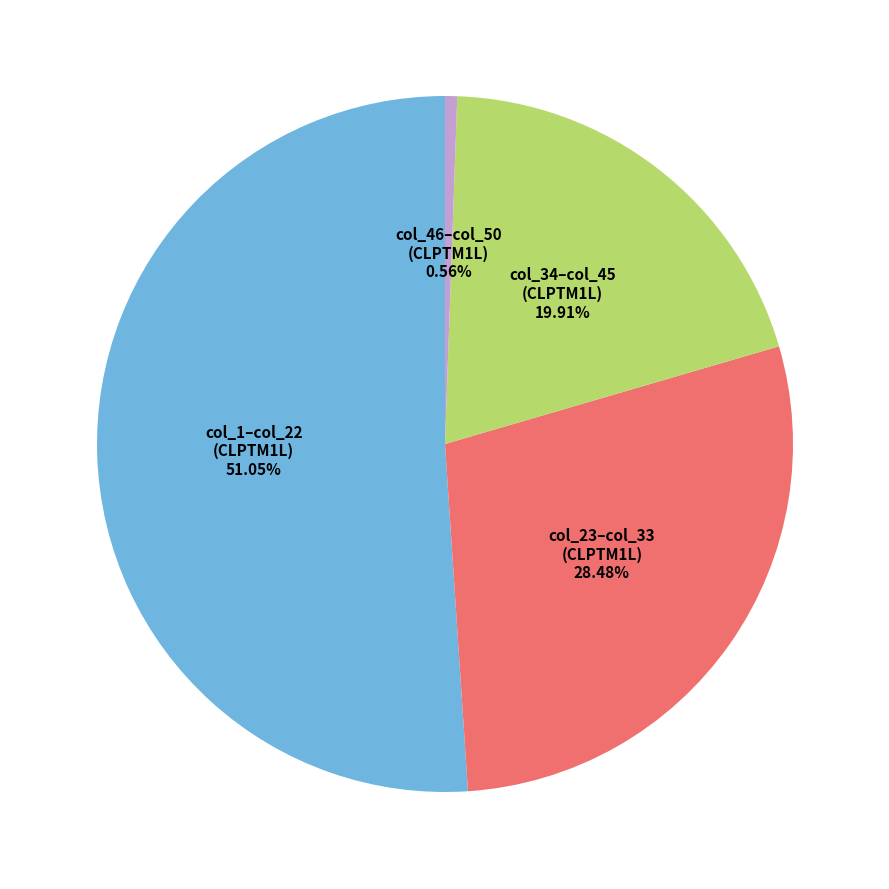

How many slices are in this pie chart?

4